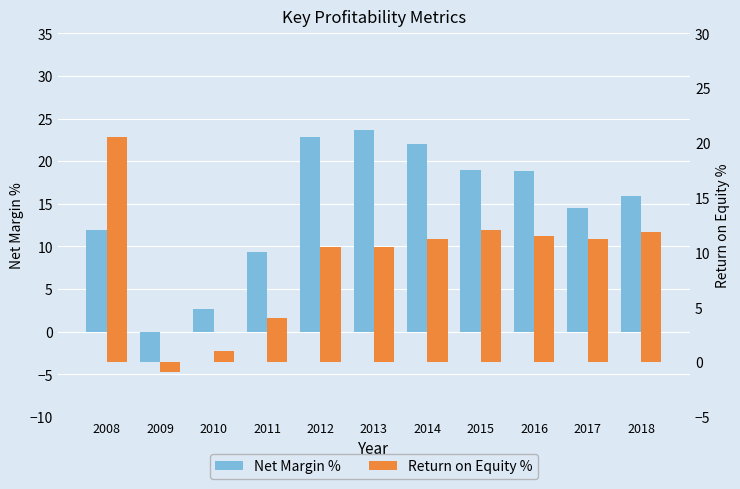

Reading right to left, transcribe all the data shown in this chart.

Net Margin %: 2018=15.9	2017=14.6	2016=18.9	2015=18.9	2014=22.0	2013=23.7	2012=22.8	2011=9.4	2010=2.6	2009=-3.5	2008=11.9
Return on Equity %: 2018=11.8	2017=11.2	2016=11.5	2015=12.1	2014=11.3	2013=10.5	2012=10.5	2011=4.0	2010=1.0	2009=-0.9	2008=20.5